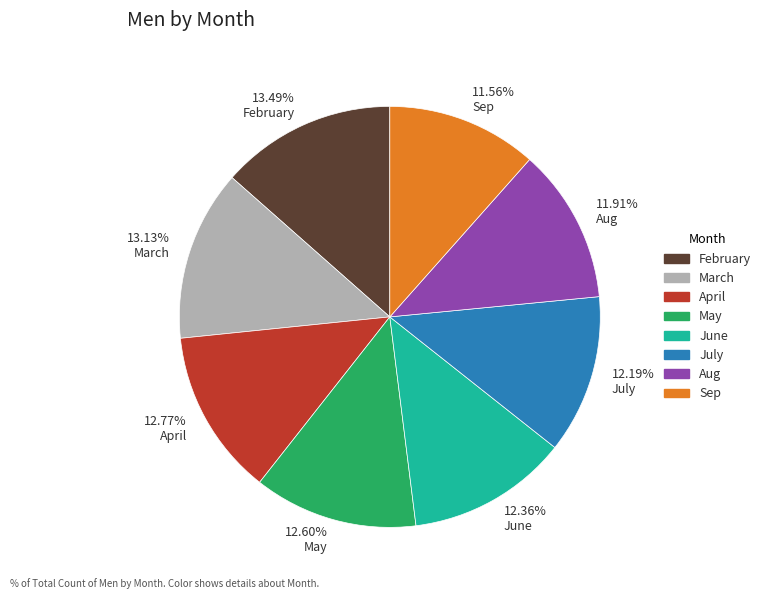

Between Sep and April, which is larger?

April